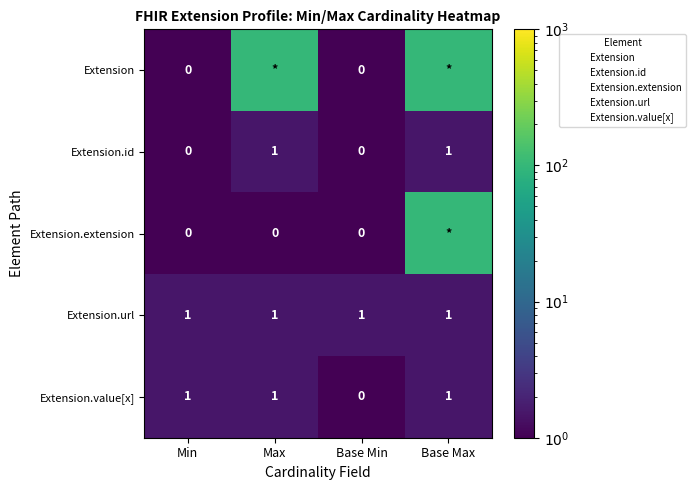

What is the difference between the maximum and minimum values in the Extension.value[x] series?

1.0